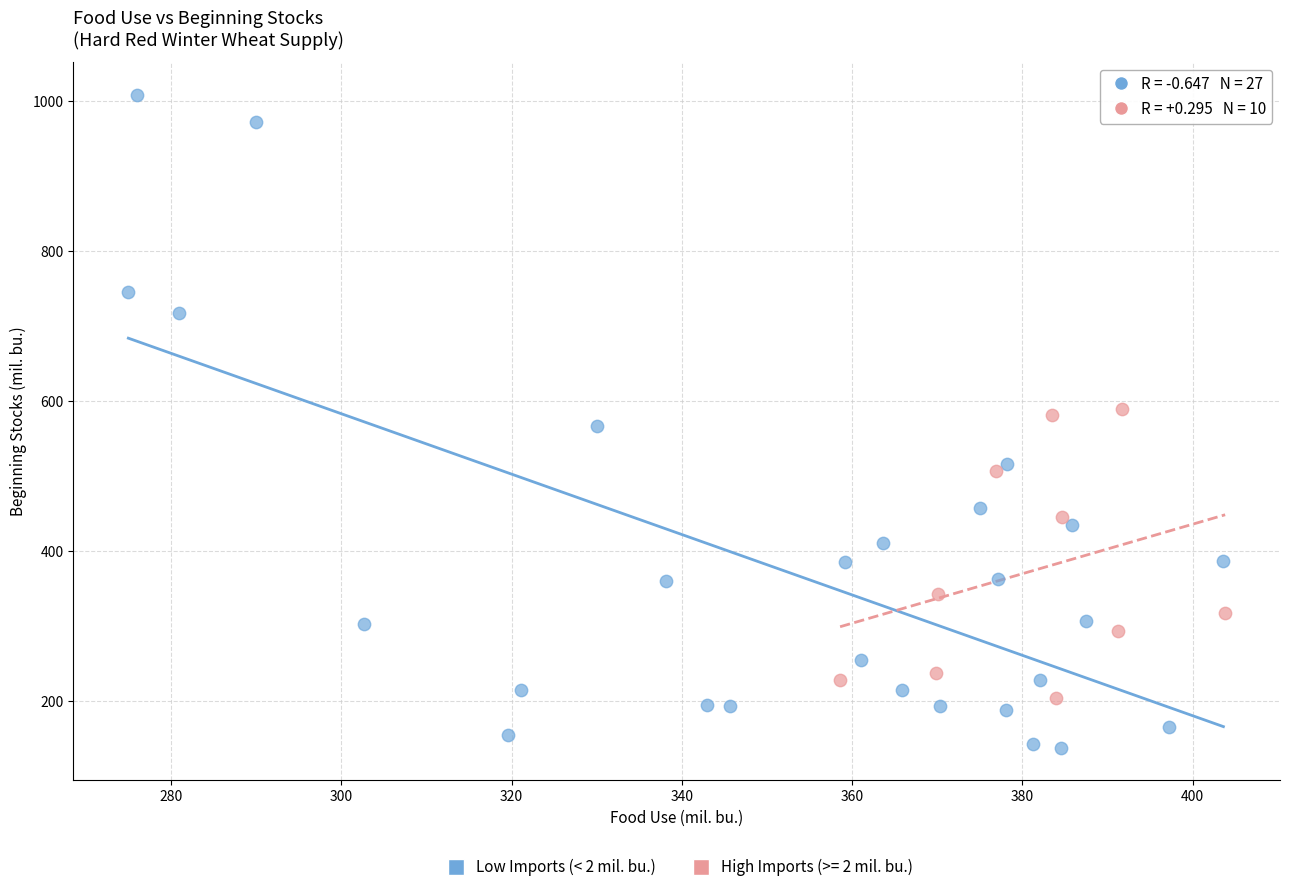

Which series reaches the maximum Y coordinate?

Low Imports (< 2 mil. bu.)